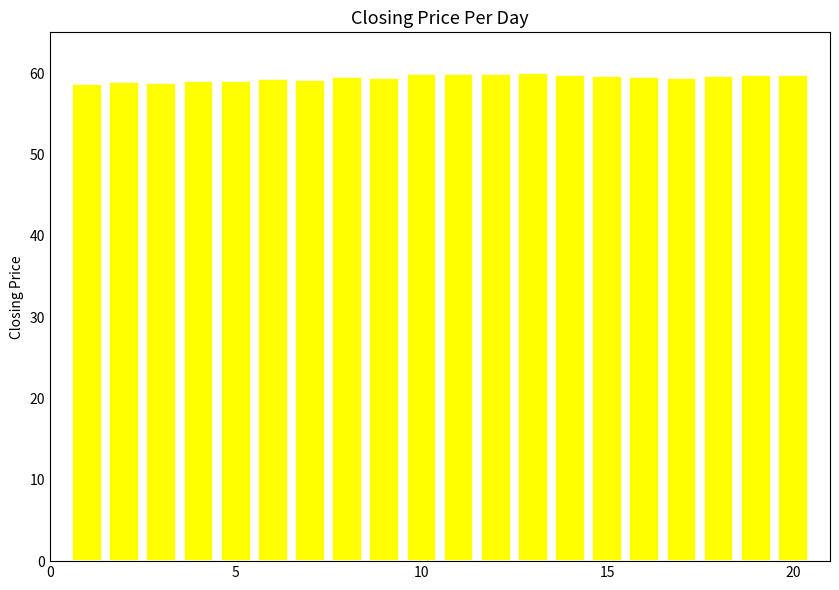

What is the maximum value shown in the chart?

60.0